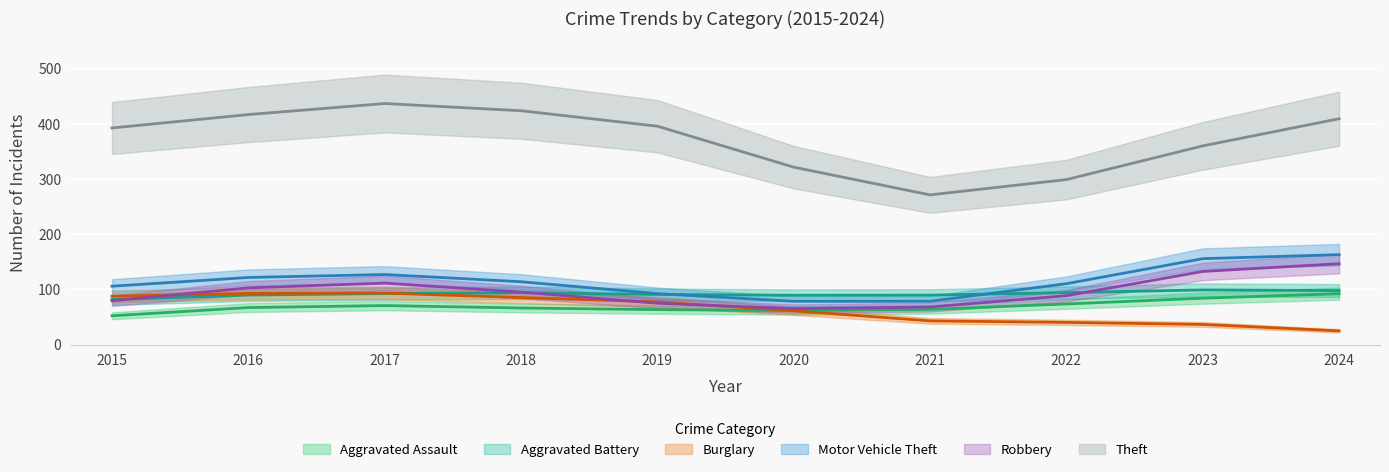

What is the difference between the second highest and second lowest values in the Aggravated Assault series?

25